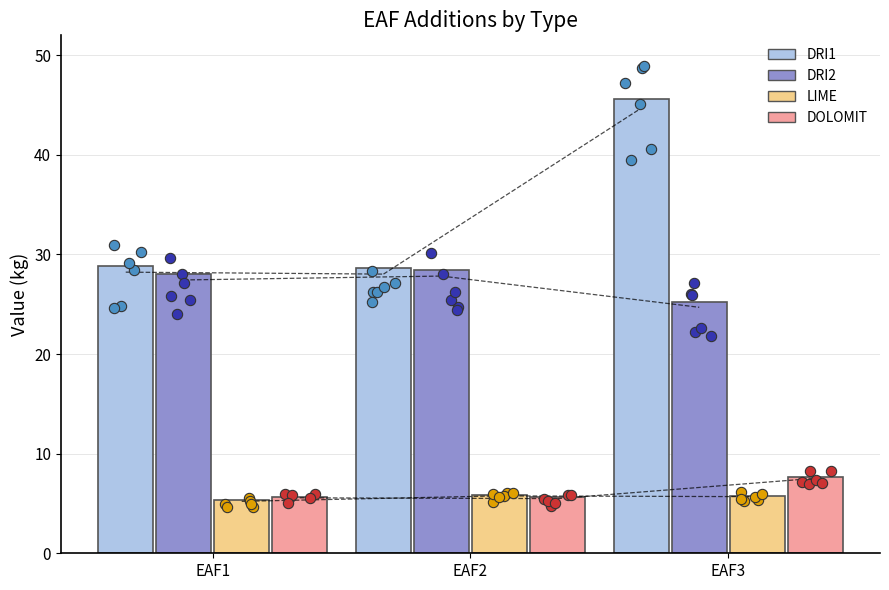

Which series reaches the minimum Y coordinate?

LIME